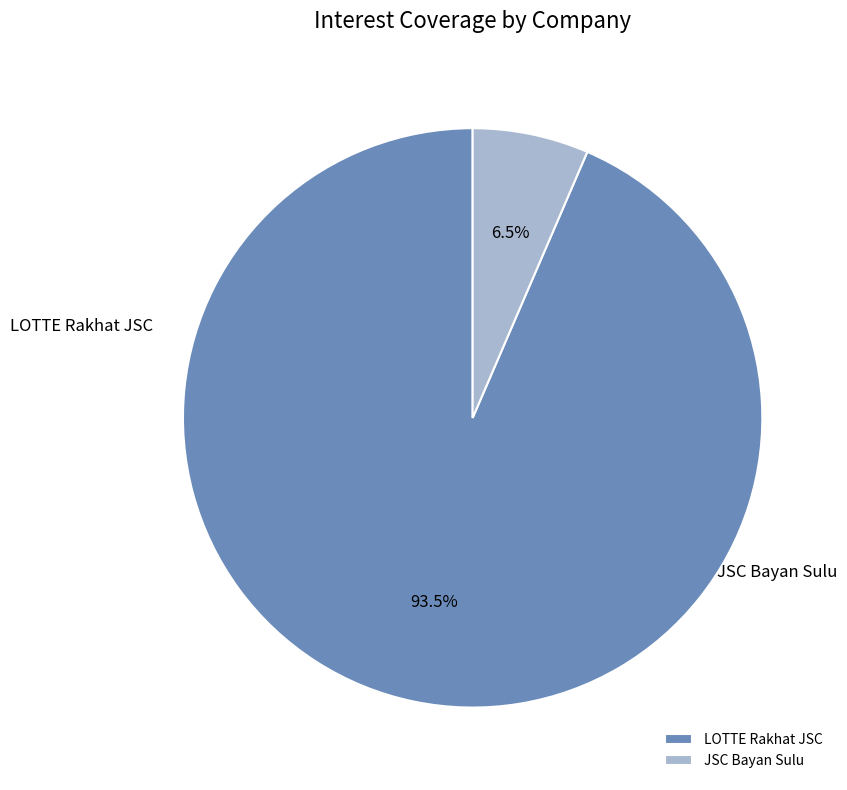

Which has a higher value, JSC Bayan Sulu or LOTTE Rakhat JSC?

LOTTE Rakhat JSC